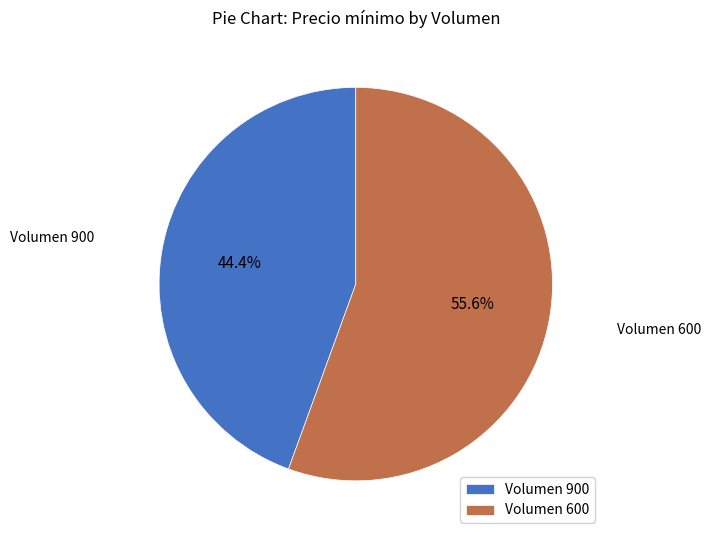

How many segments does this pie chart have?

2